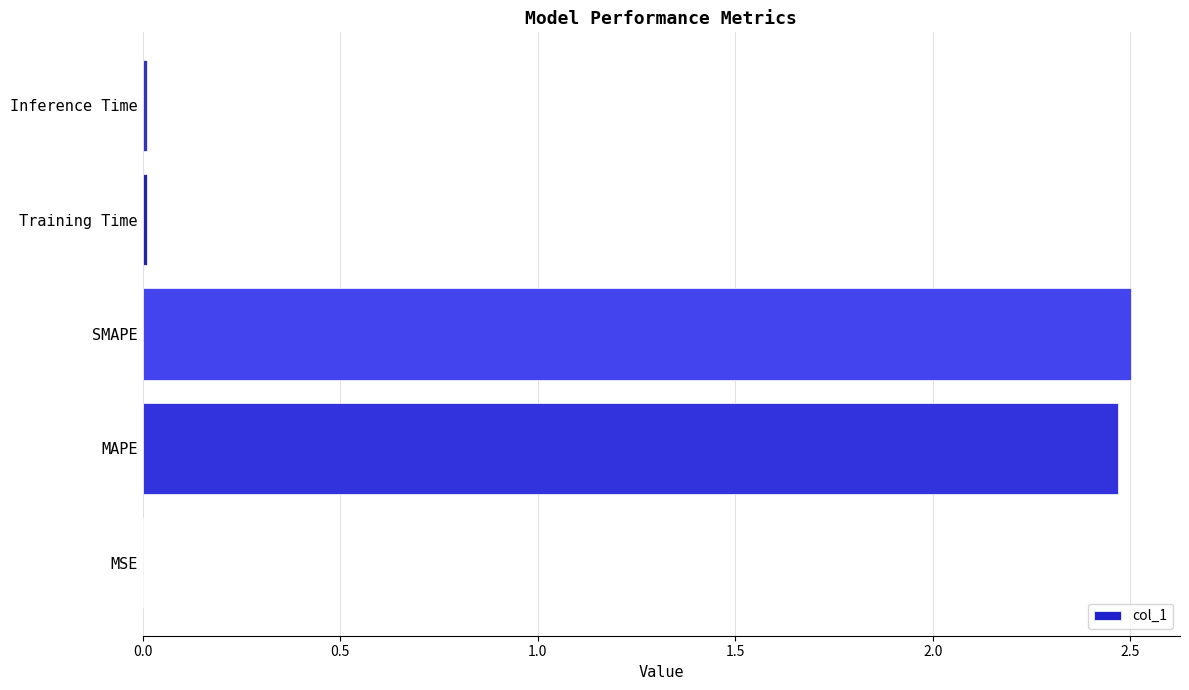

Which has a higher value, MAPE or Inference Time?

MAPE